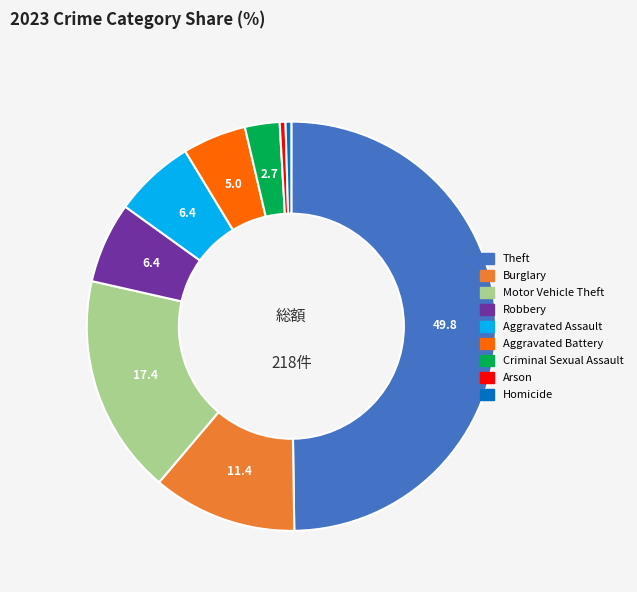

The Burglary slice represents 1% of the pie. True or false?

False